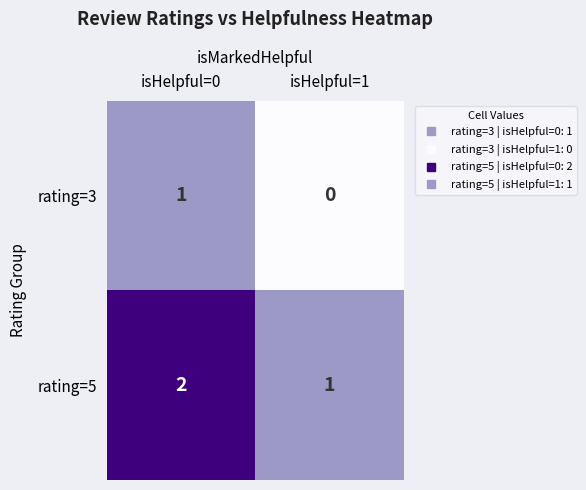

What is the spread (max minus min) of values at isHelpful=0?

1